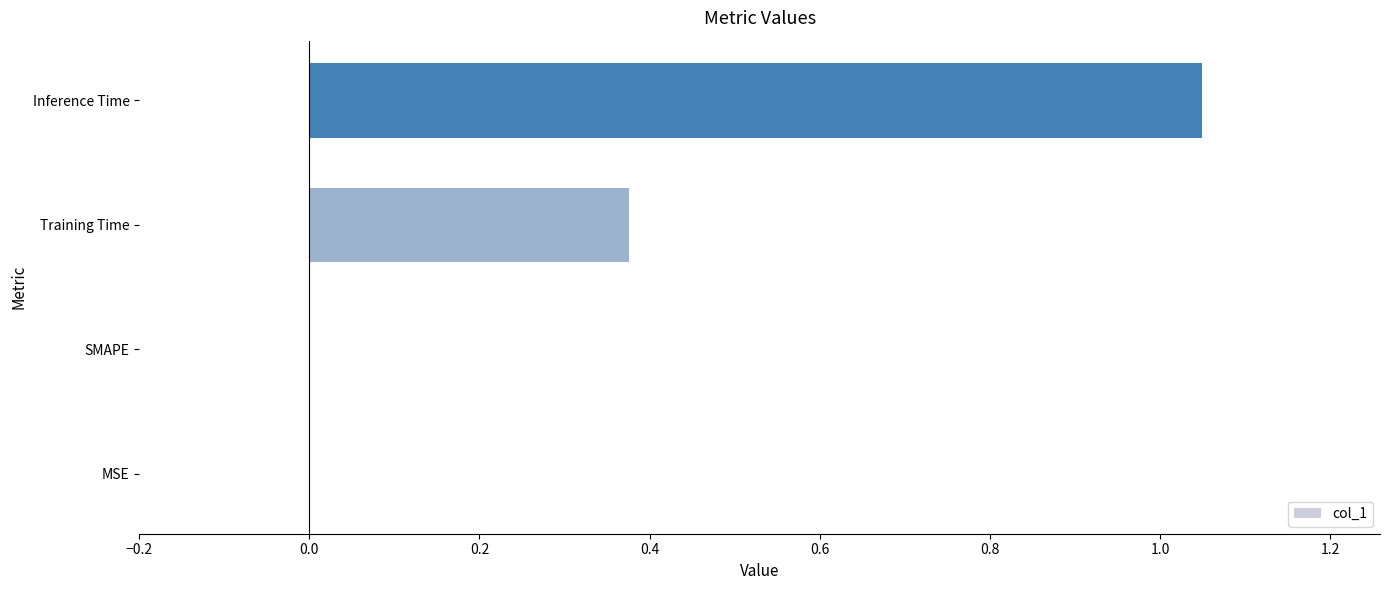

Between Training Time and SMAPE, which is larger?

Training Time